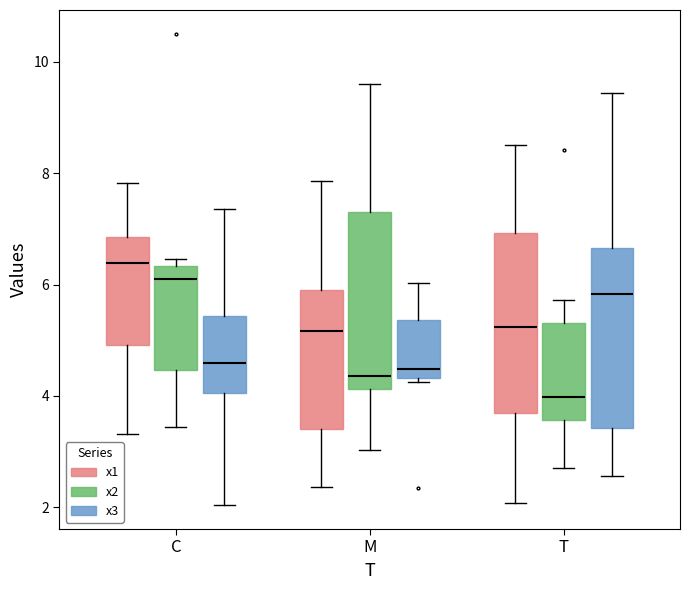

Reading left to right, transcribe this box plot: for each box, give where its median line is, the range the box spans, and where its two whiskers end, as read against the y-axis. The values are not printed on the chart, so give them approximately, as read against the axis.

C (x1): median 6.4, box 5.0 to 6.8, whiskers 3.4 to 7.8
C (x2): median 6.0, box 4.4 to 6.4, whiskers 3.4 to 6.4 (just above the box's upper edge)
C (x3): median 4.6, box 4.0 to 5.4, whiskers 2.0 to 7.4
M (x1): median 5.2, box 3.4 to 5.8, whiskers 2.4 to 7.8
M (x2): median 4.4, box 4.2 to 7.2, whiskers 3.0 to 9.6
M (x3): median 4.4 (just above the box's lower edge), box 4.4 to 5.4, whiskers 4.2 to 6.0
T (x1): median 5.2, box 3.6 to 7.0, whiskers 2.0 to 8.6
T (x2): median 4.0, box 3.6 to 5.2, whiskers 2.6 to 5.8
T (x3): median 5.8, box 3.4 to 6.6, whiskers 2.6 to 9.4